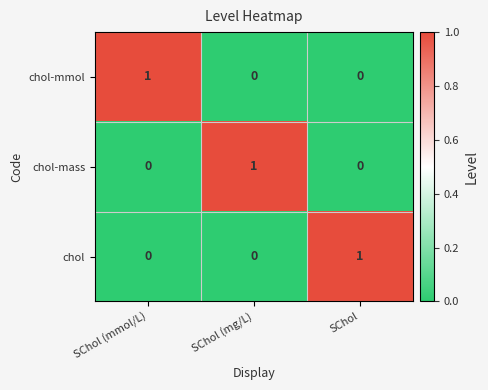

Is it true that chol equals 0 at SChol (mmol/L)?

True